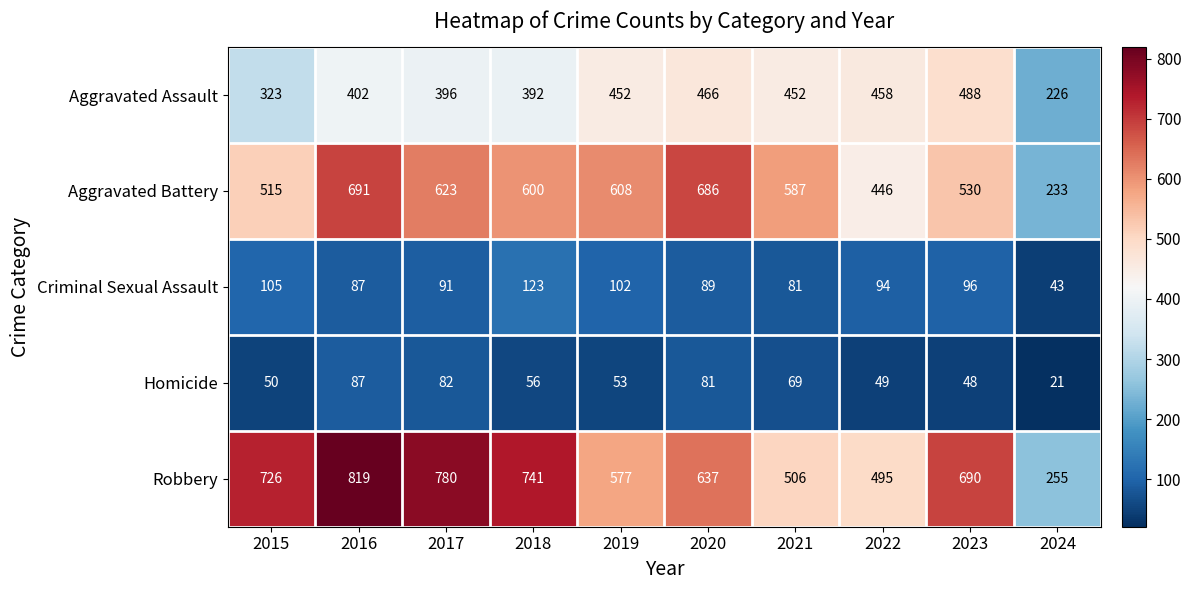

What is the average value of the Aggravated Assault series?

406